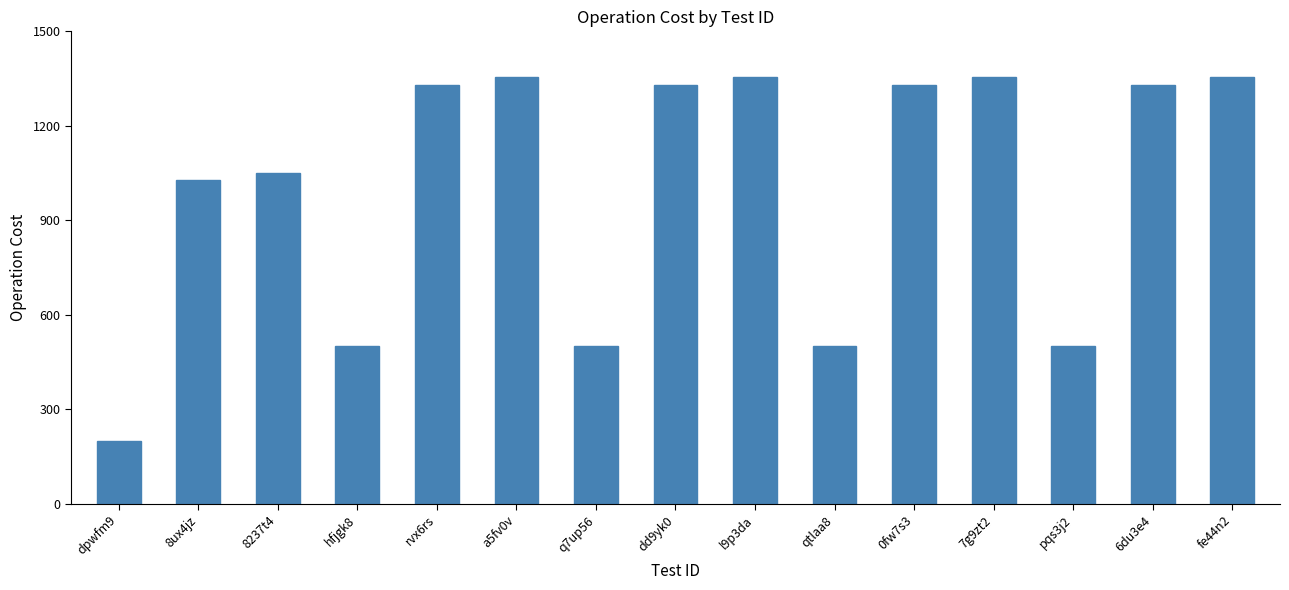

What is the sum of all values?

15019